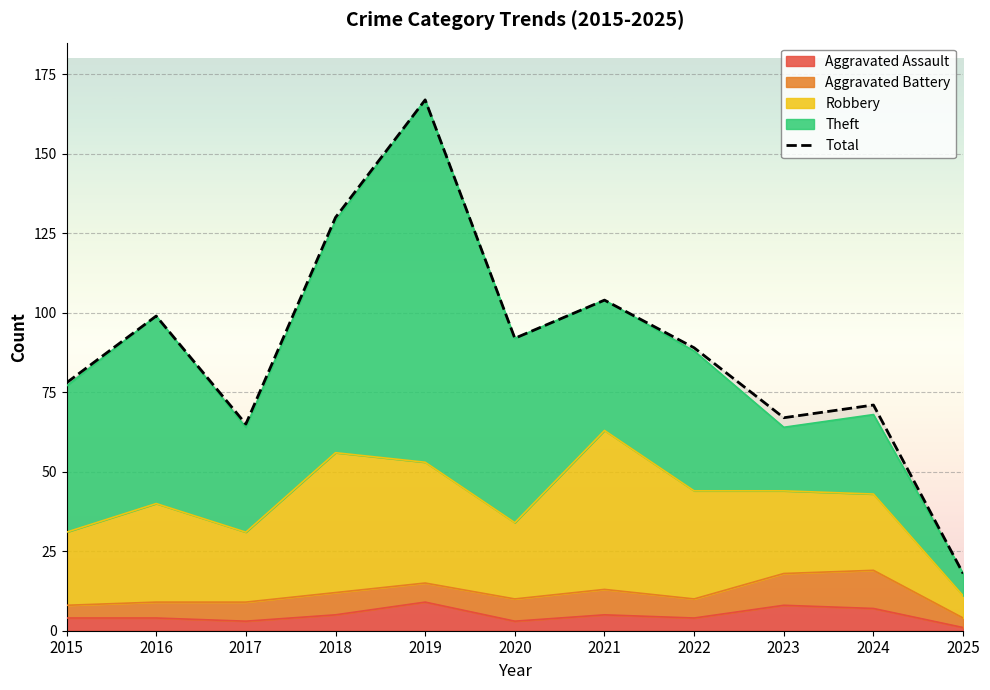

Does the chart display data point markers on the line(s)?

No